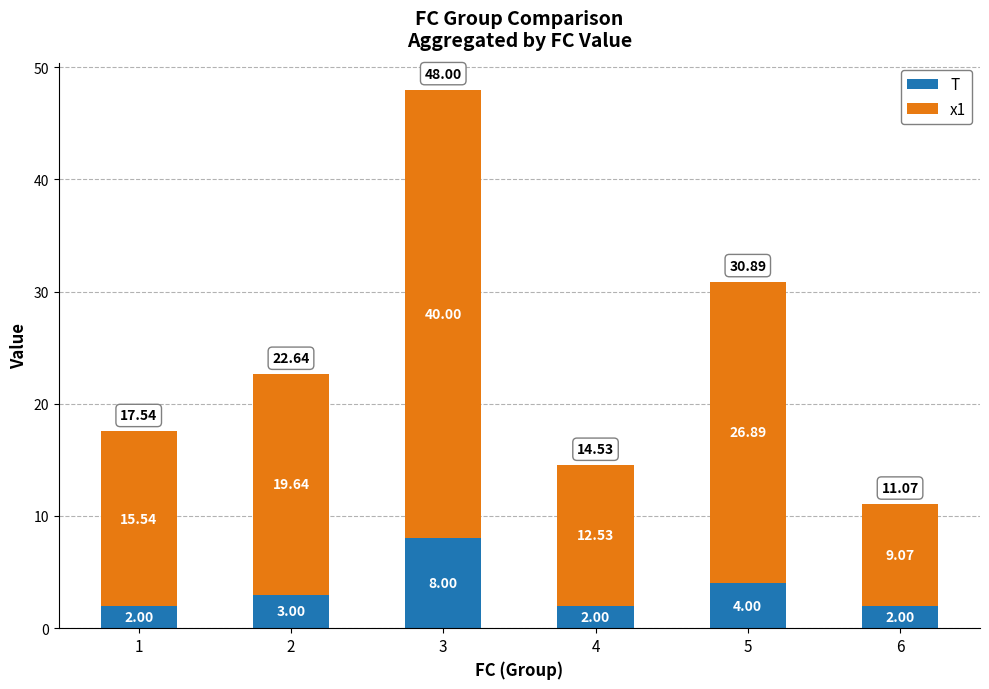

Are the bars horizontal?

No